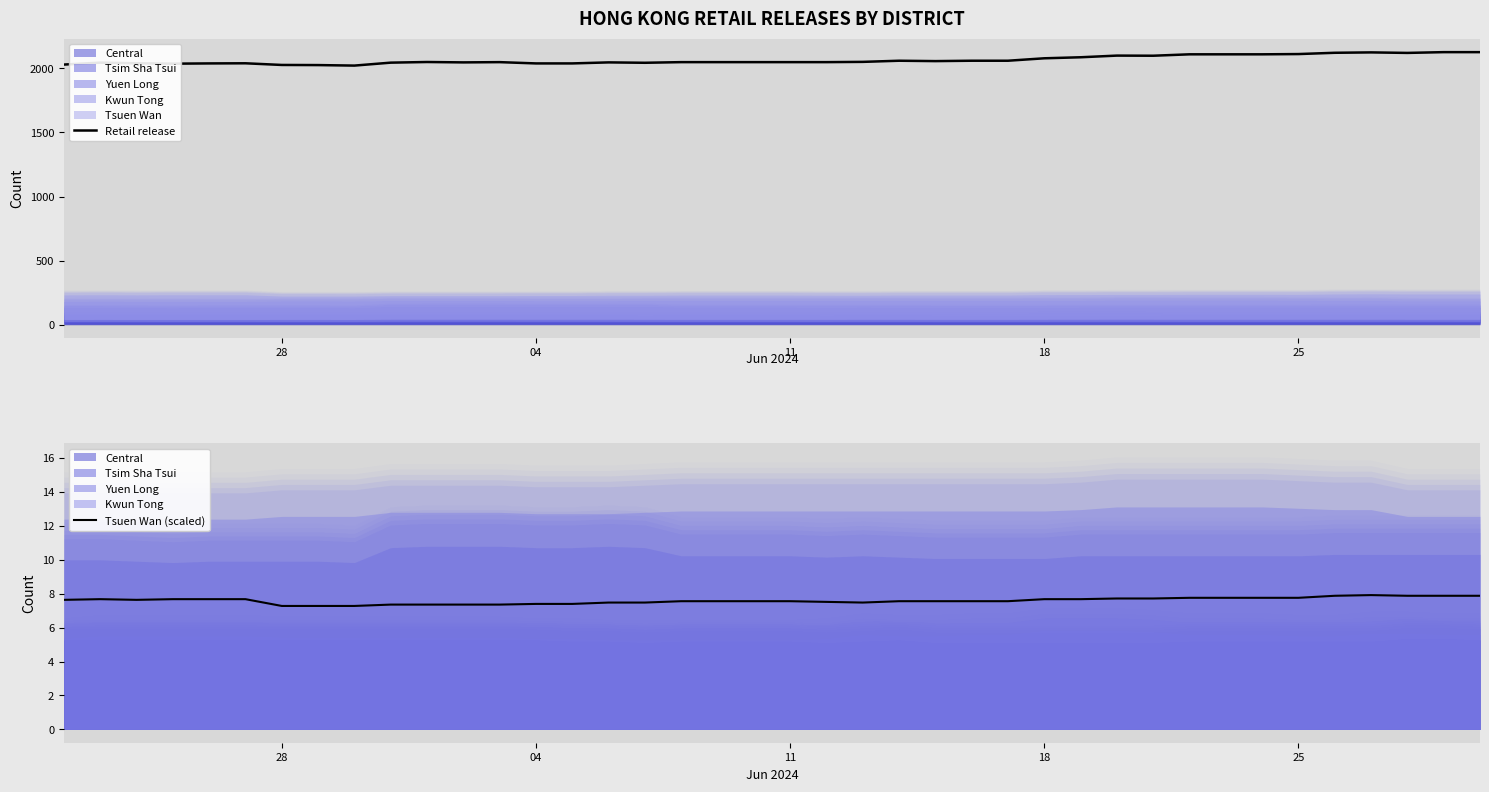

True or false: Tsuen Wan (scaled) has a value of 7.3 at 28.

True